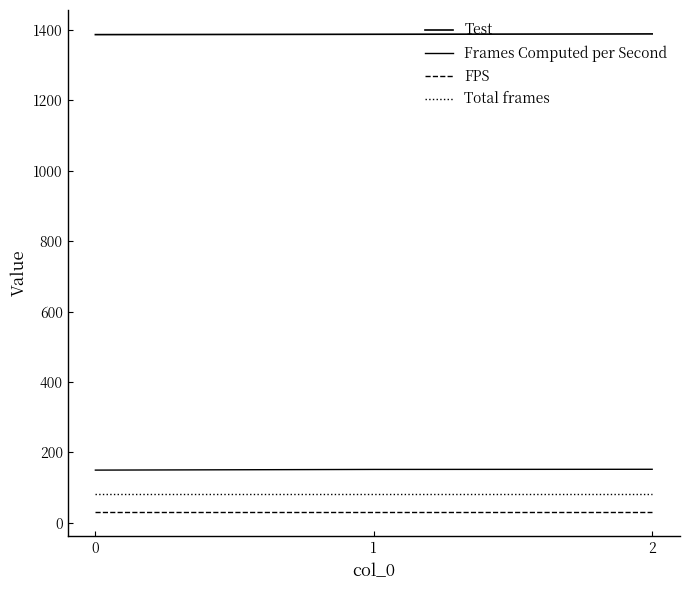

List the labels in order of Frames Computed per Second value, smallest first.

0, 1, 2